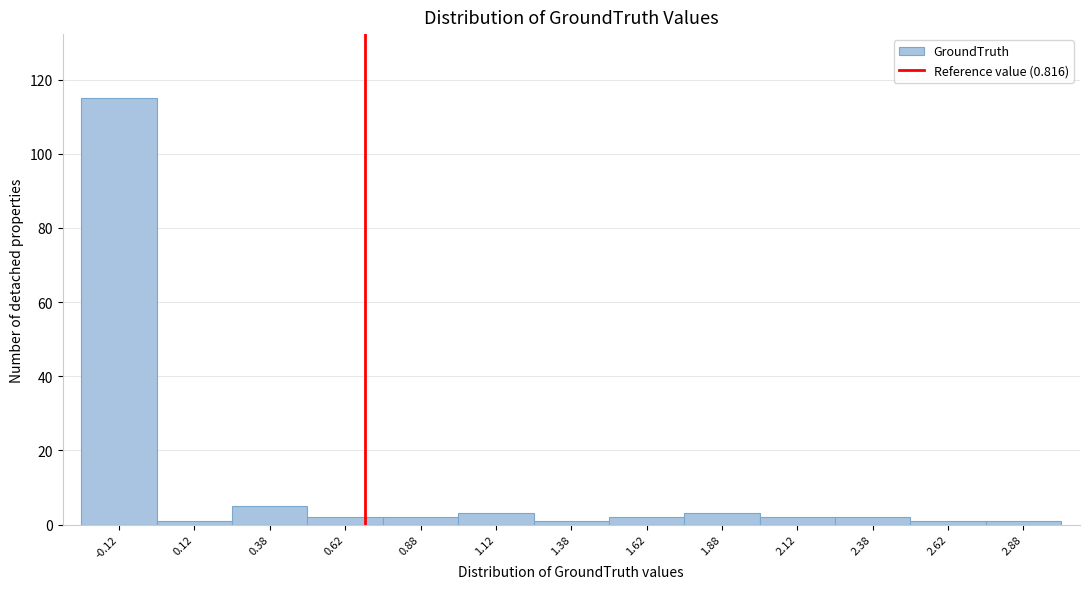

Reading right to left, list all the values displayed in this chart.

1	1	2	2	3	2	1	3	2	2	5	1	115